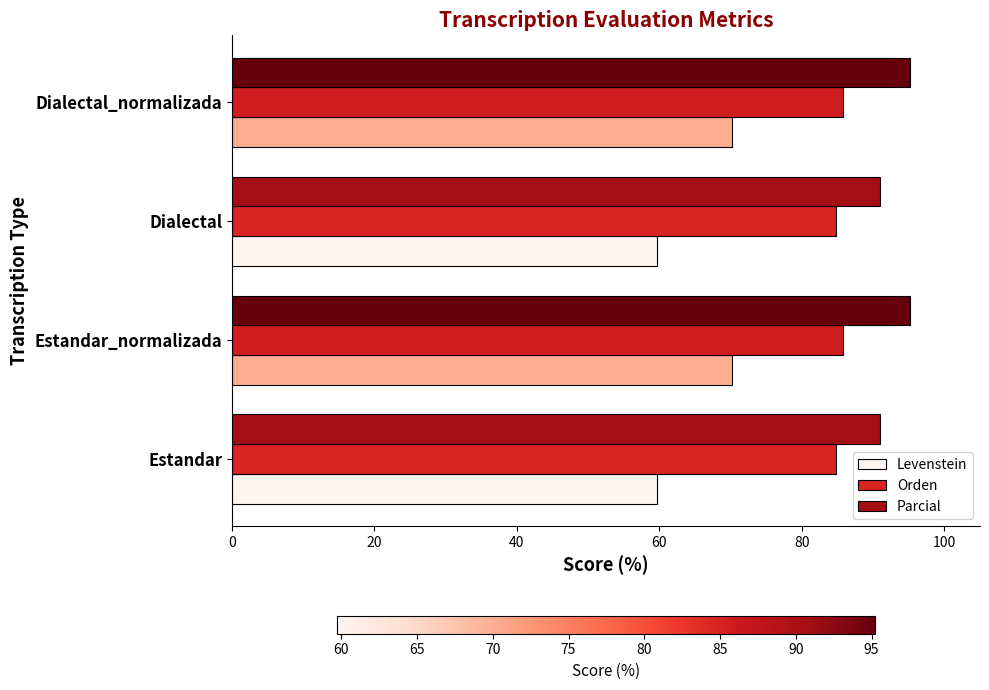

The value of Parcial at Dialectal is 123.8. True or false?

False